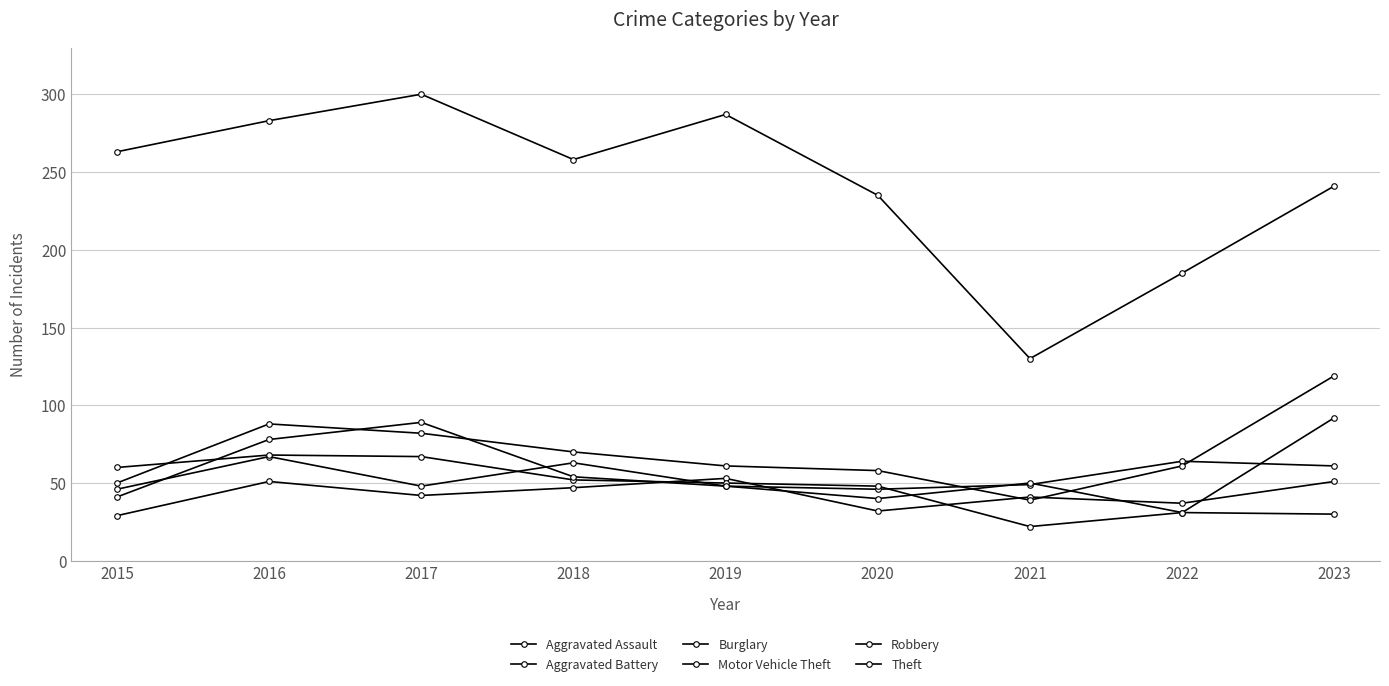

Count the number of data series in this chart.

6